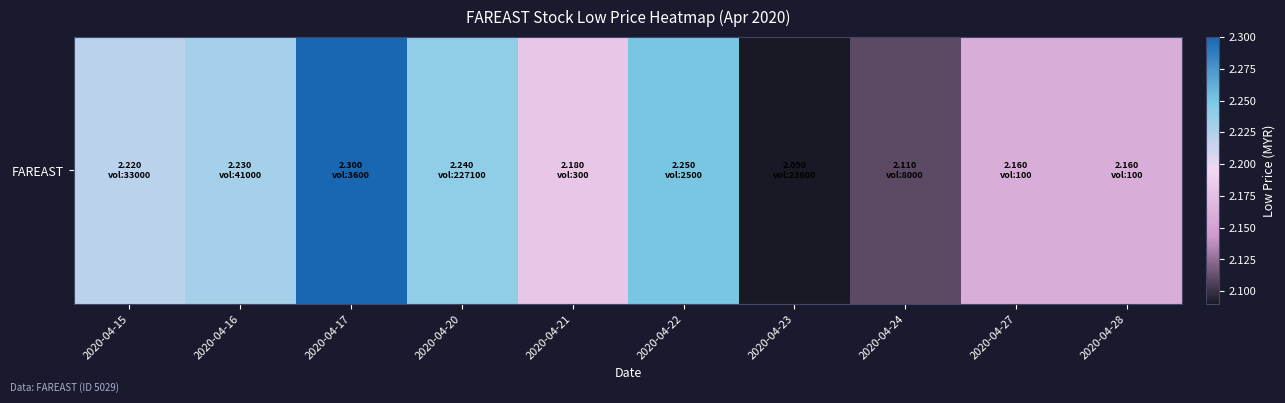

What is the sum of all values?

21.9